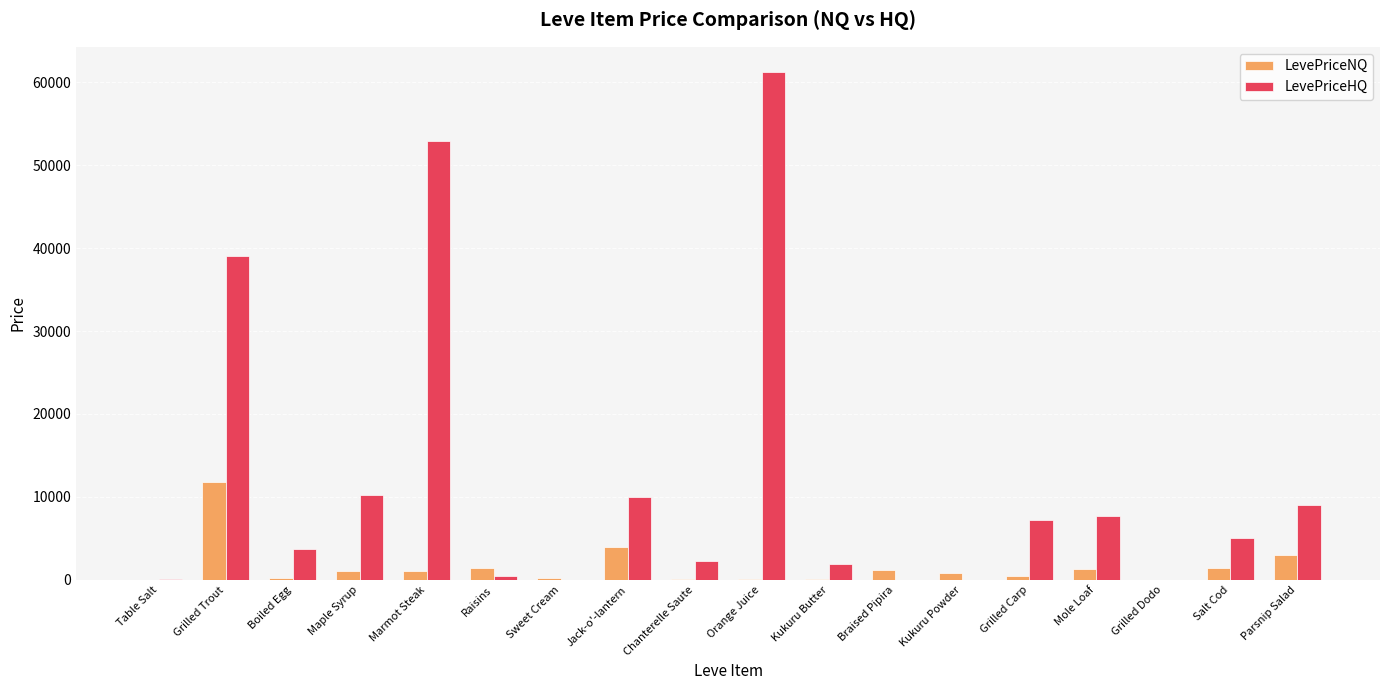

At which label does LevePriceNQ reach its peak?

Grilled Trout